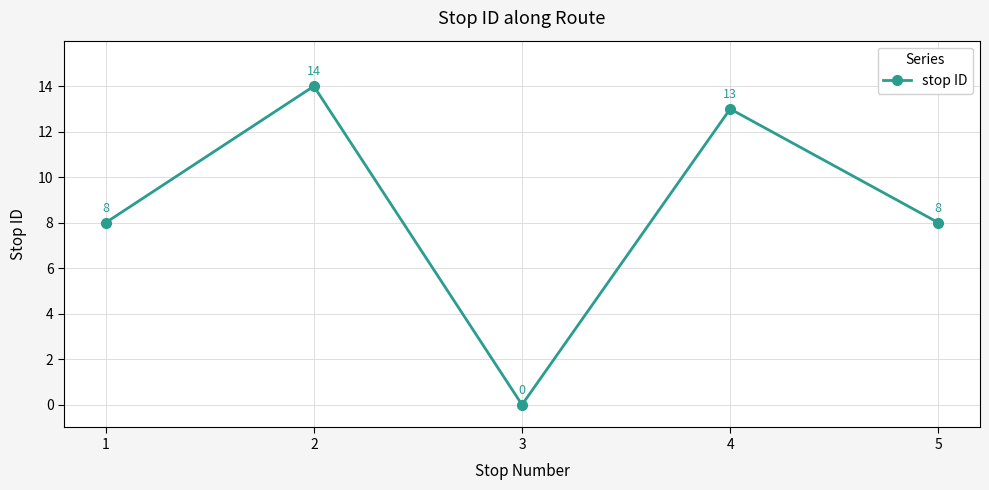

Which category has the highest value across all series?

2